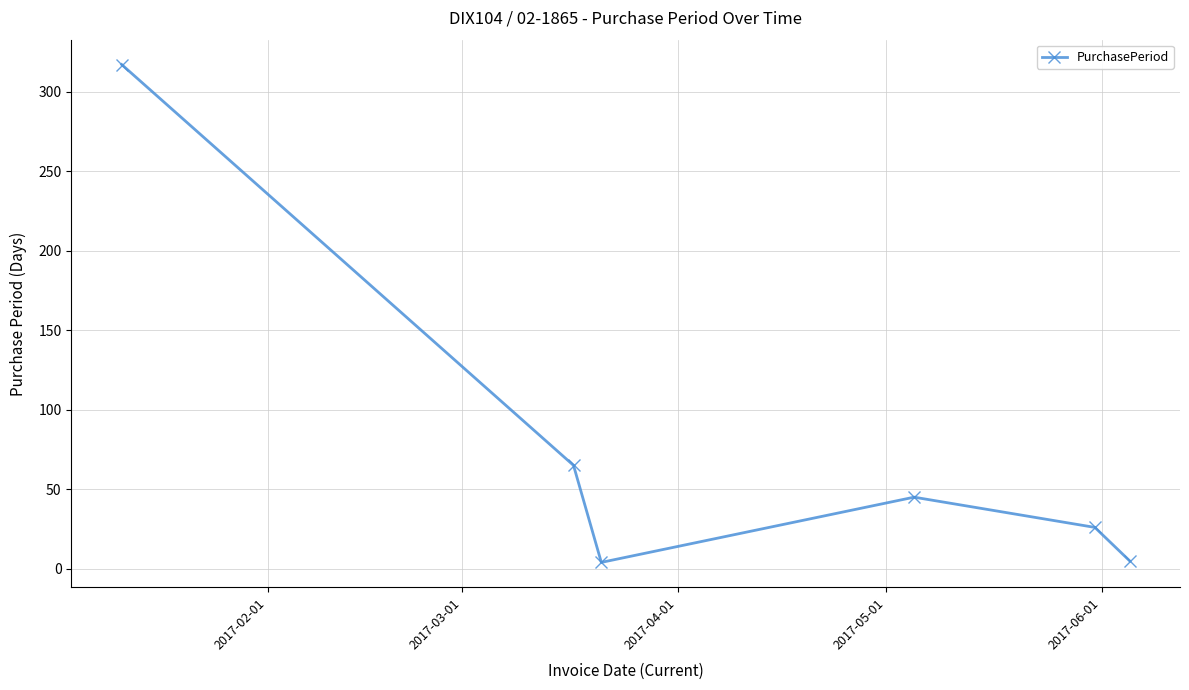

What is the sum of all values?

462